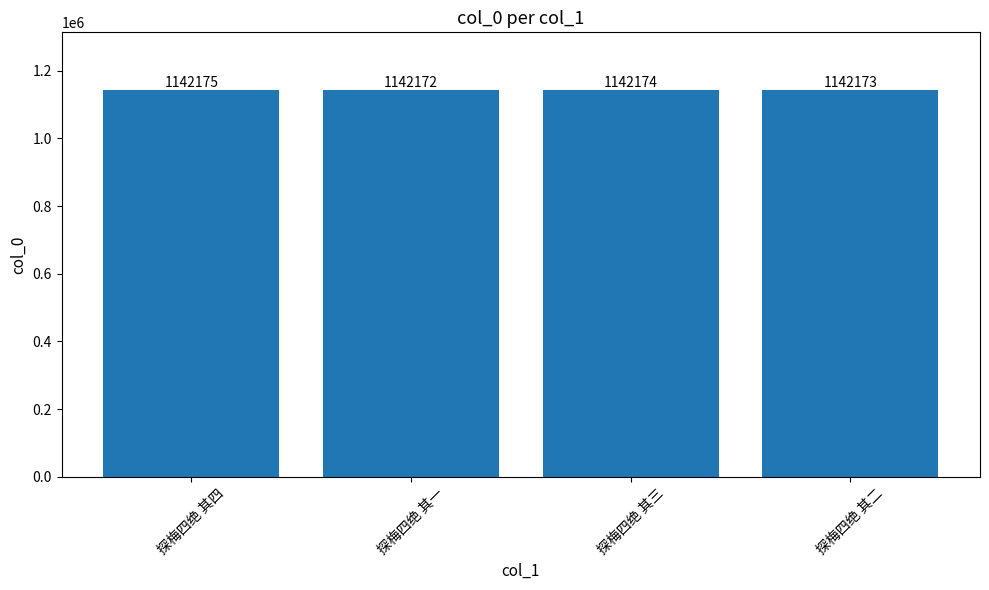

Reading left to right, transcribe all the data shown in this chart.

探梅四绝 其四=1142175	探梅四绝 其一=1142172	探梅四绝 其三=1142174	探梅四绝 其二=1142173